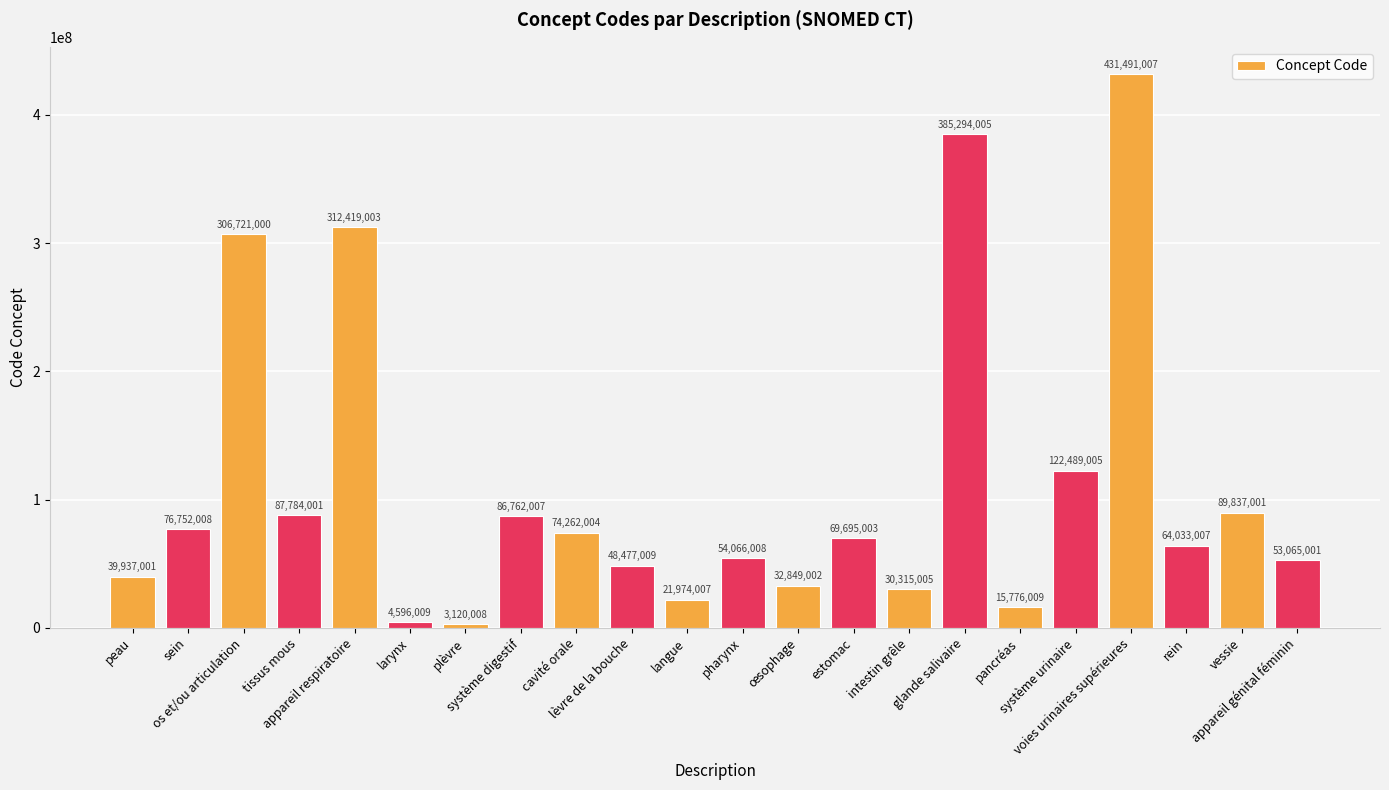

What is the label of the 7th bar from the right?

glande salivaire